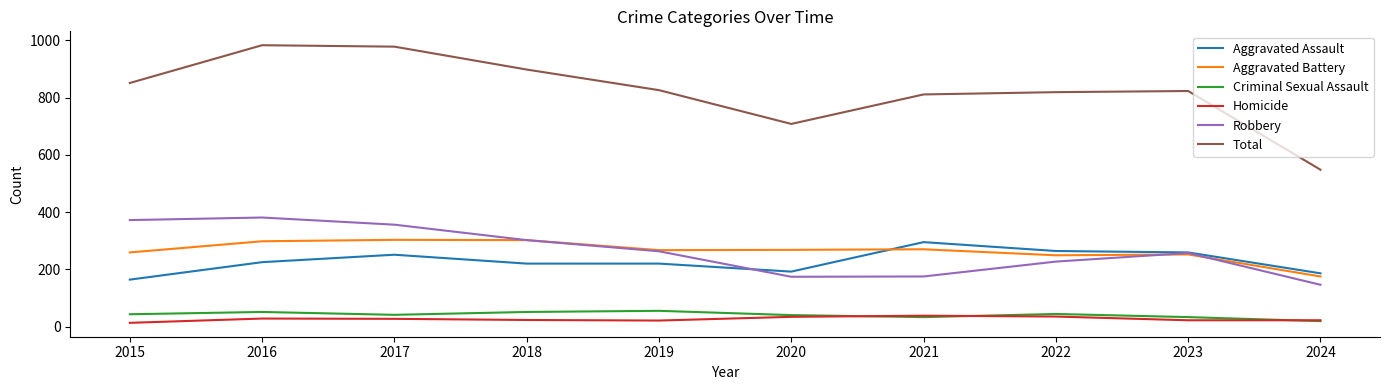

What is the highest value of the Total series?

983